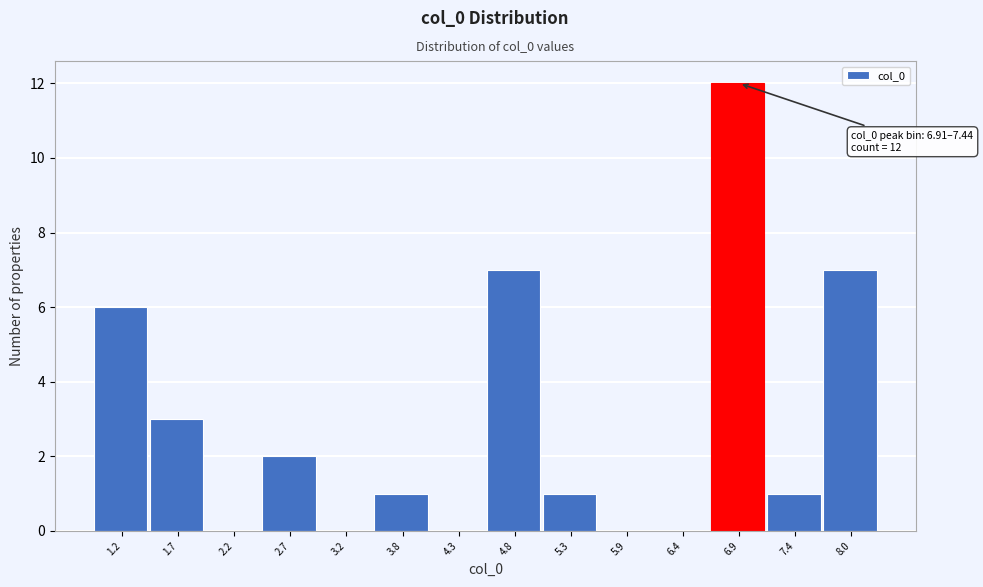

Reading right to left, extract all data points from this chart.

8.0=7	7.4=1	6.9=12	6.4=0	5.9=0	5.3=1	4.8=7	4.3=0	3.8=1	3.2=0	2.7=2	2.2=0	1.7=3	1.2=6